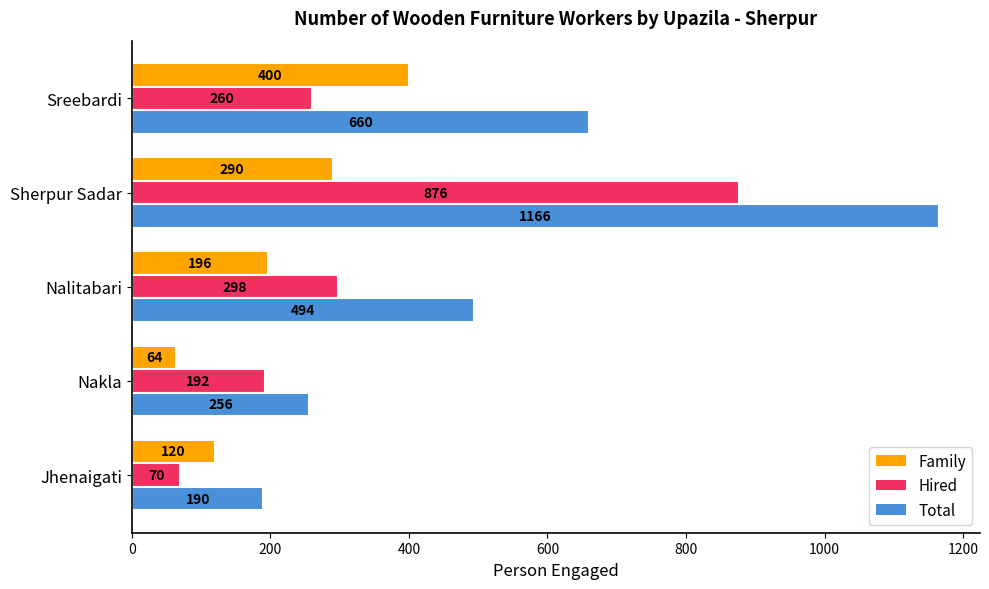

What is the sum of the Hired values at Nakla and Sherpur Sadar?

1068